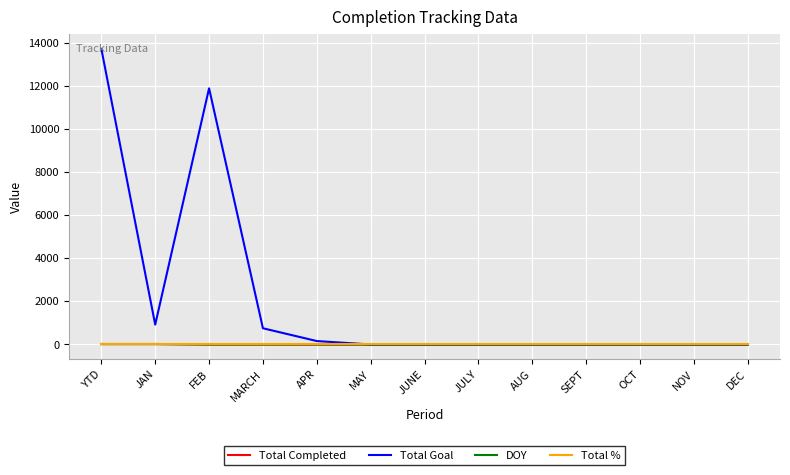

How many values in the Total Completed series exceed 0?

2